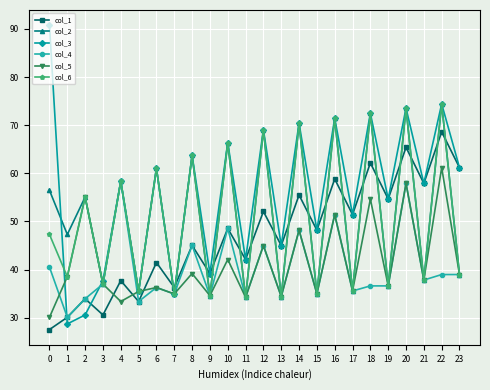

What is the value of the col_6 point at the 15th from the left?

70.4